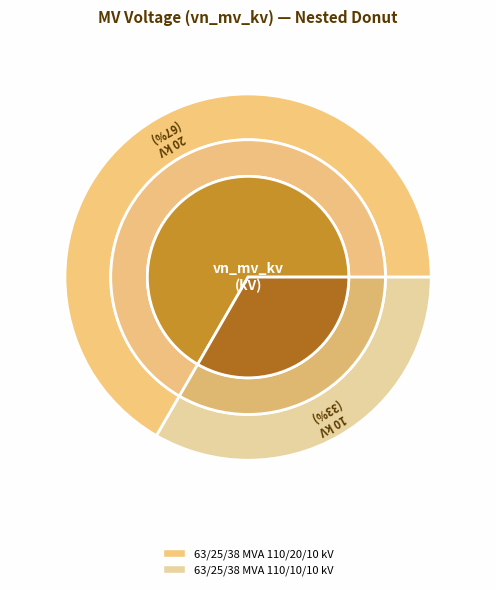

Between 63/25/38 MVA 110/10/10 kV and 63/25/38 MVA 110/20/10 kV, which is larger?

63/25/38 MVA 110/20/10 kV